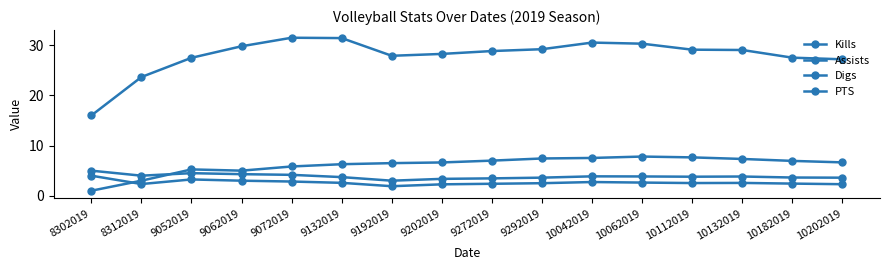

Which category has the lowest value across all series?

8302019